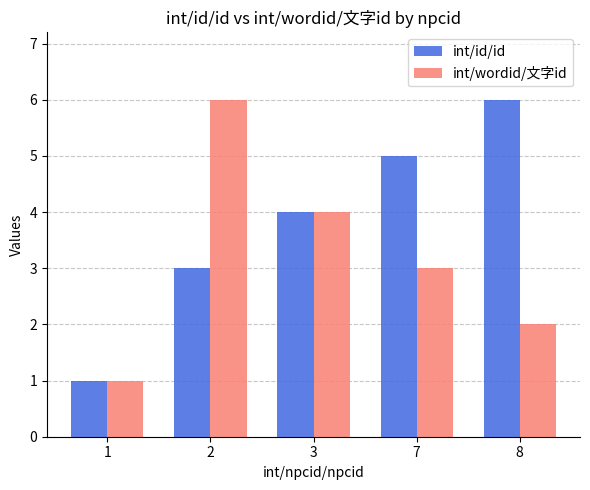

What are all the series names shown in the legend?

int/id/id, int/wordid/文字id